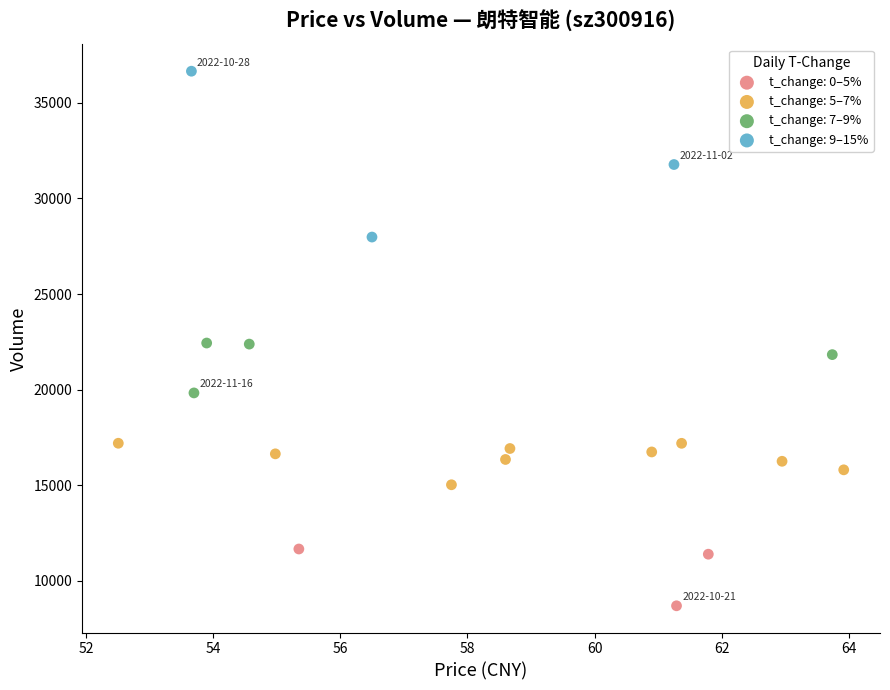

Which series has the largest Y range (max minus min)?

t_change: 9–15%